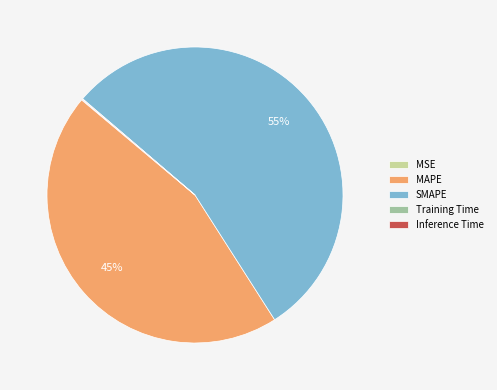

Which has a higher value, MAPE or SMAPE?

SMAPE